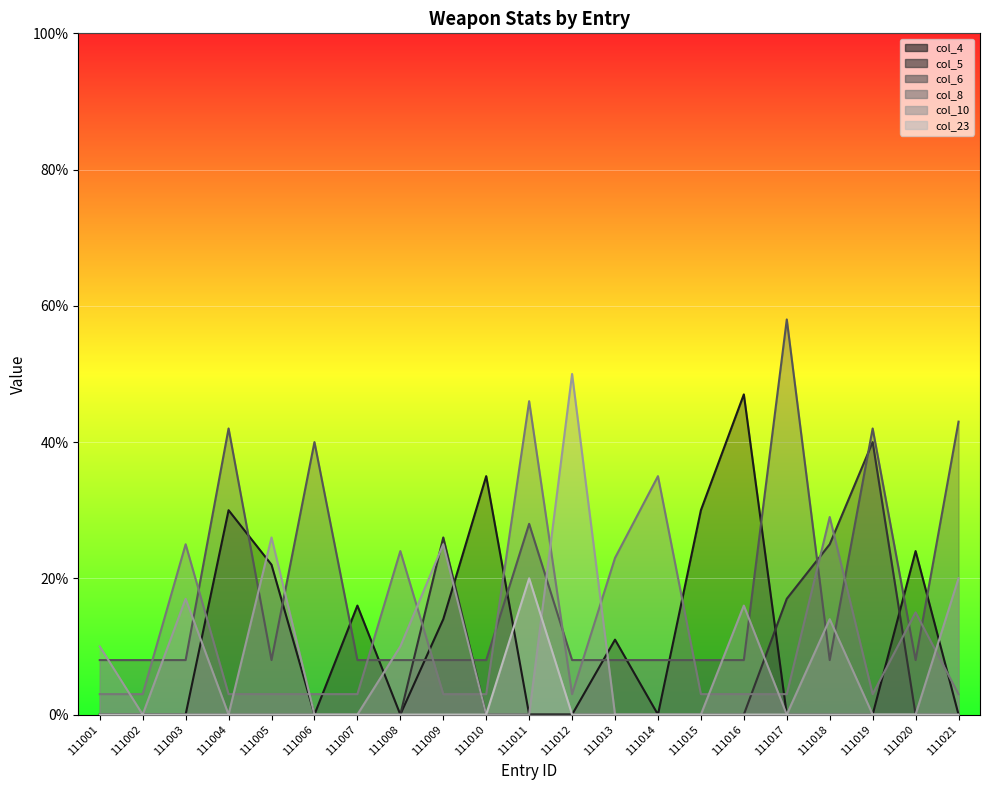

True or false: col_5 and col_6 intersect in this chart.

True